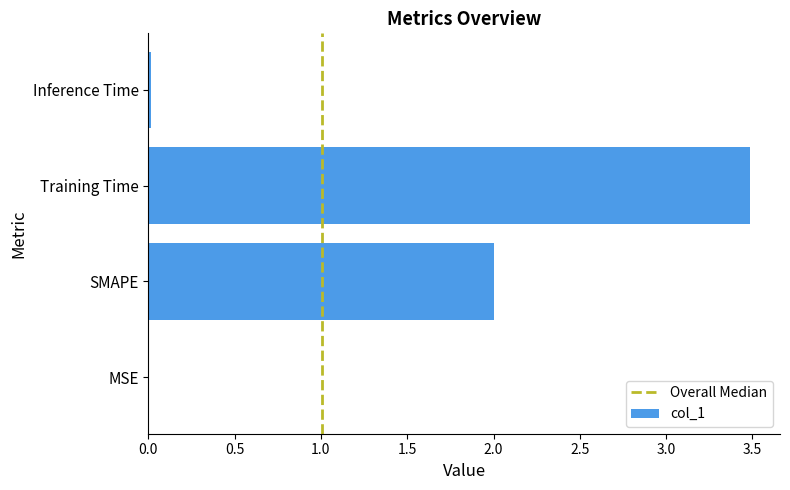

How many series are shown in this chart?

1